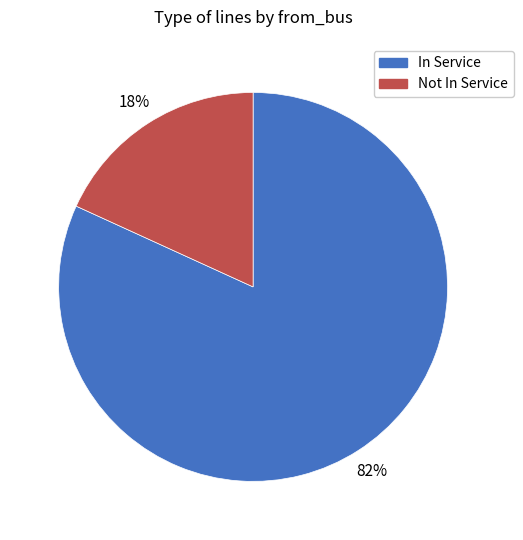

Is there any slice that represents more than half of the pie?

Yes